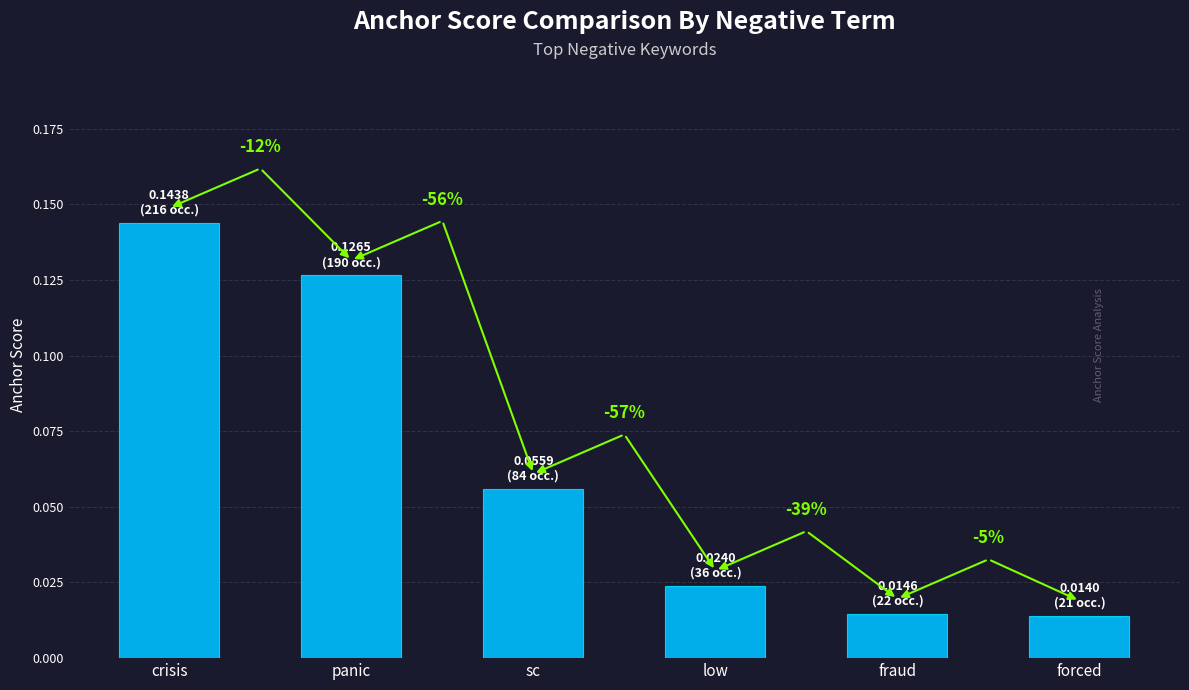

List the labels in order of value, largest first.

crisis, panic, sc, low, fraud, forced